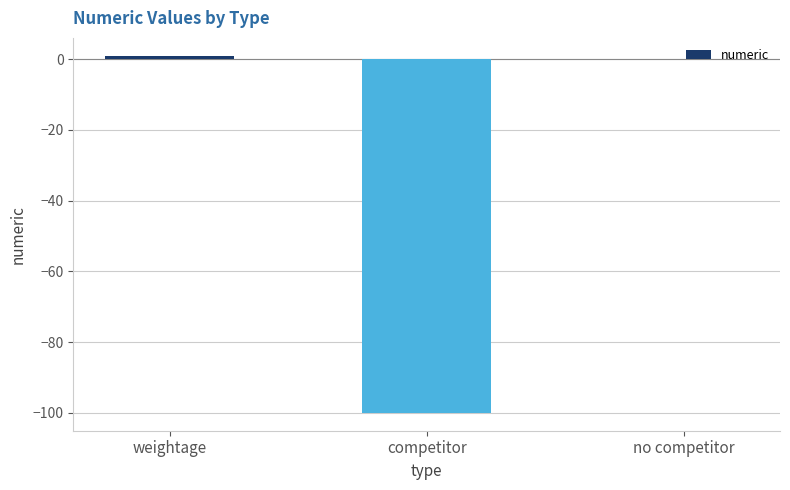

What is the change in value from competitor to no competitor?

+100